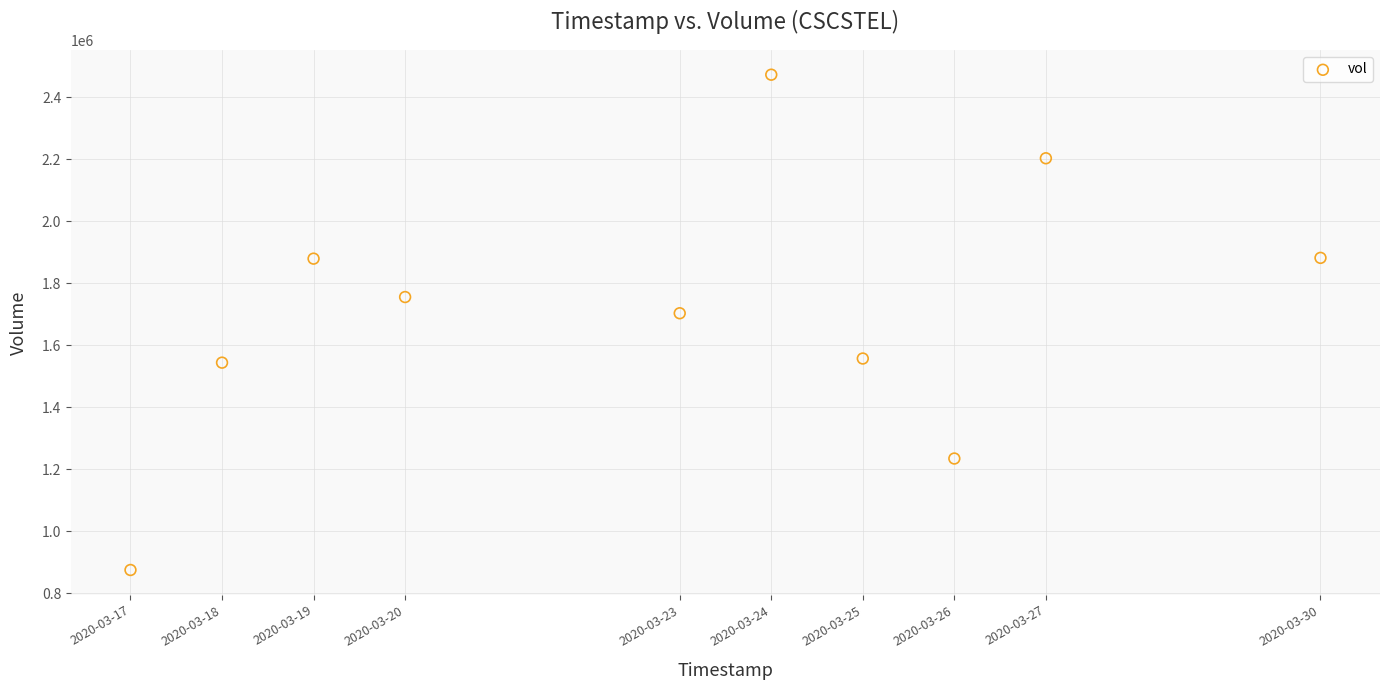

What Y value in the scatter plot is closest to 1673650?

1703000